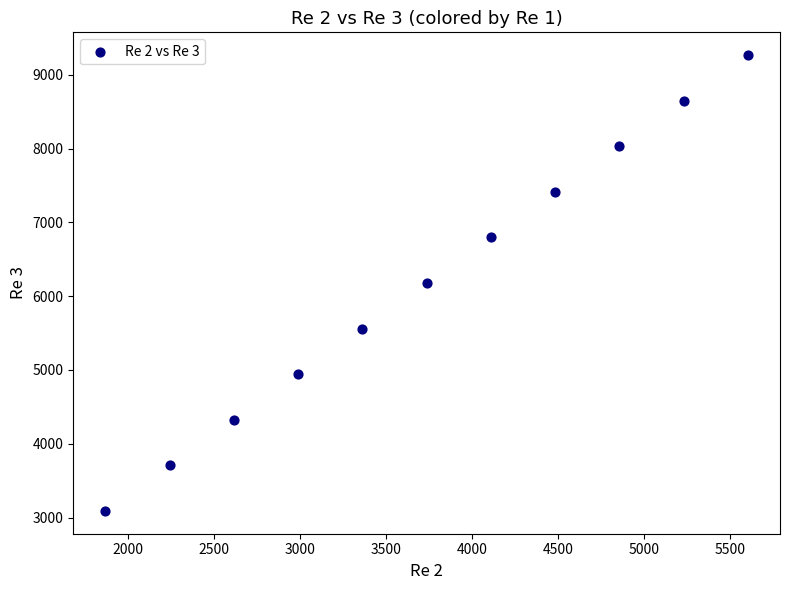

What is the average Y value?

6178.2